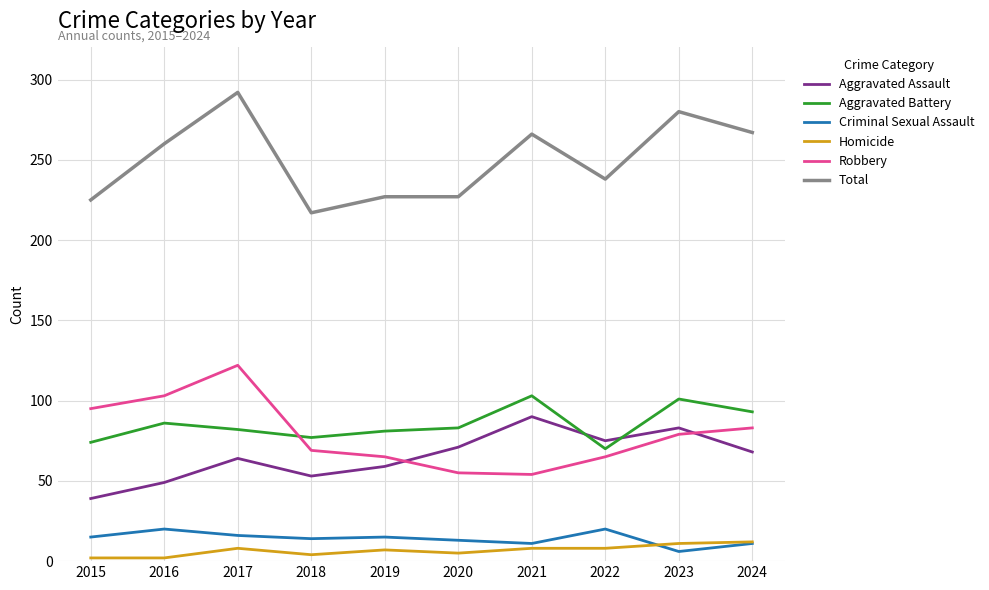

What is the difference between the second highest and second lowest values in the Aggravated Battery series?

27